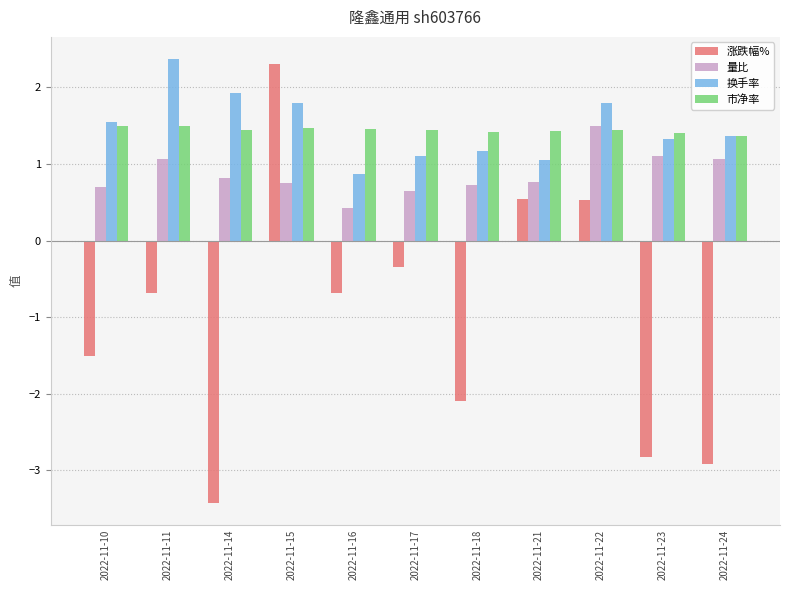

Which series has the widest spread of values?

涨跌幅%